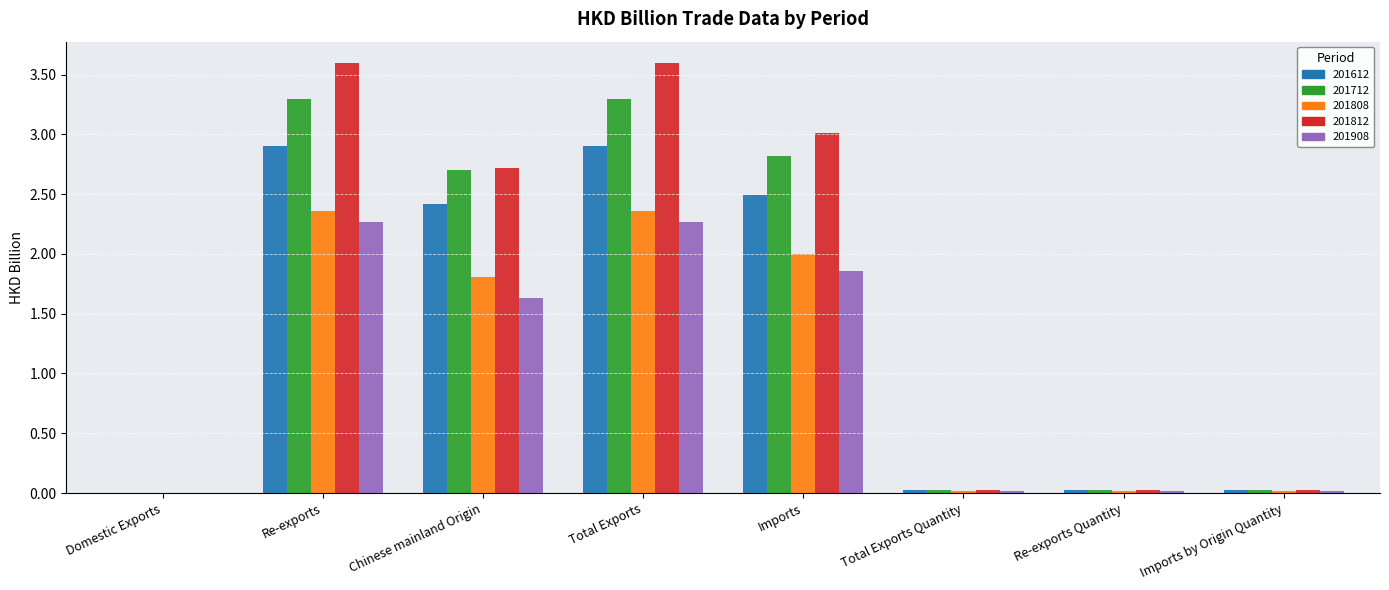

What is the spread (max minus min) of values at Total Exports?

1.3